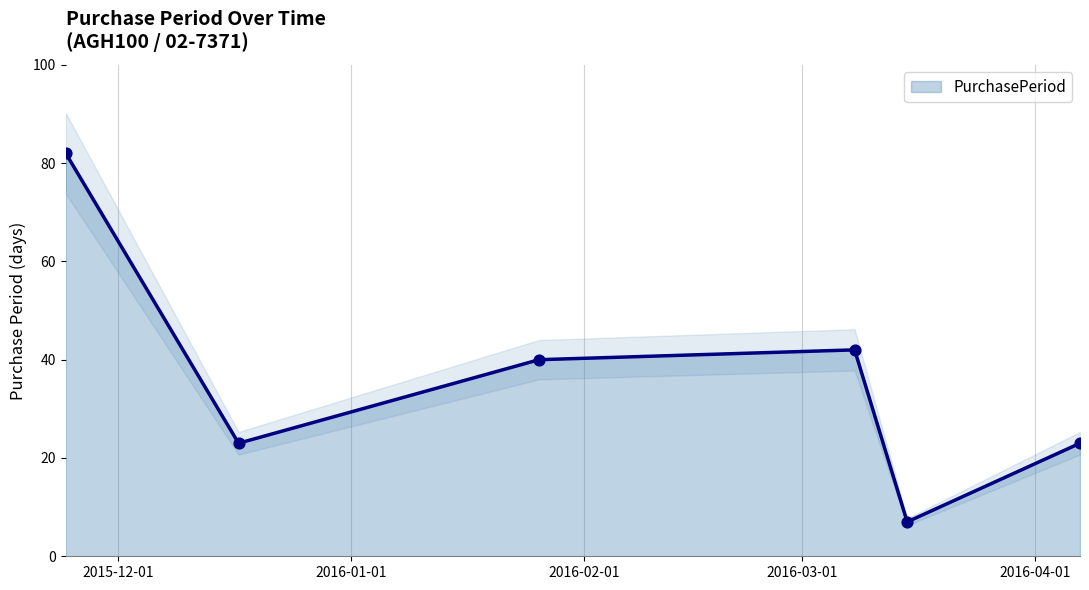

Approximately how many times larger is the value at 2016-03-15 compared to 2016-01-26?

0.2